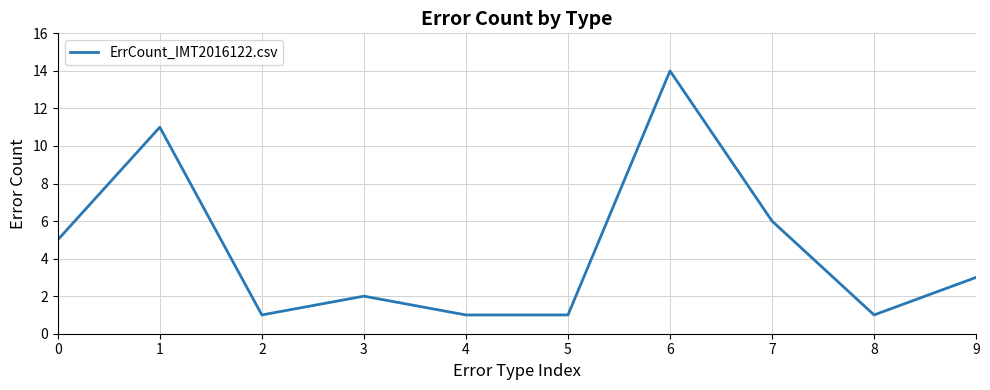

Does the chart have visible grid lines?

Yes